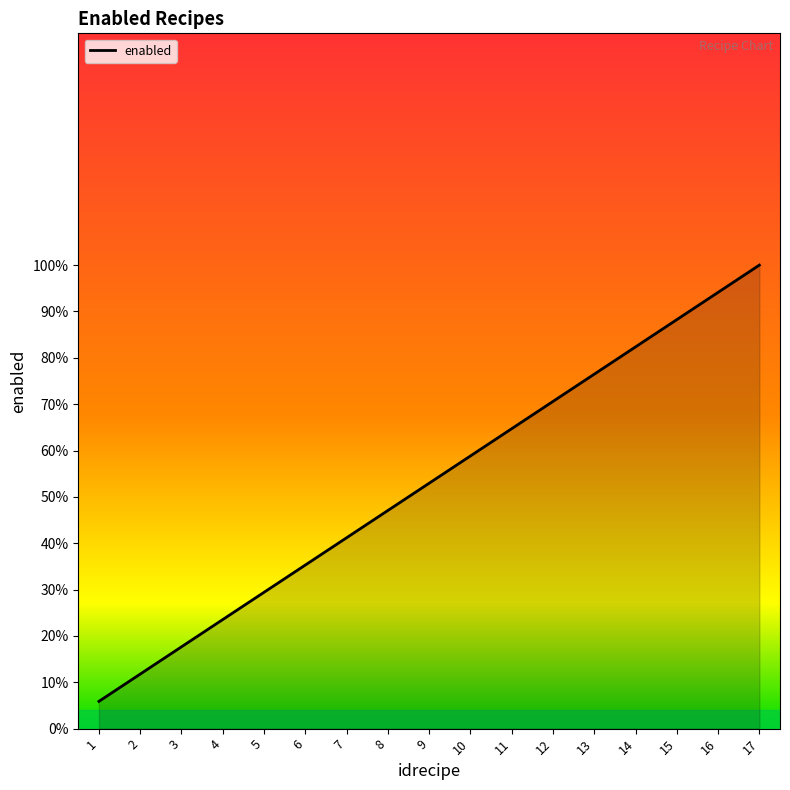

Which has a higher value, 16 or 13?

16